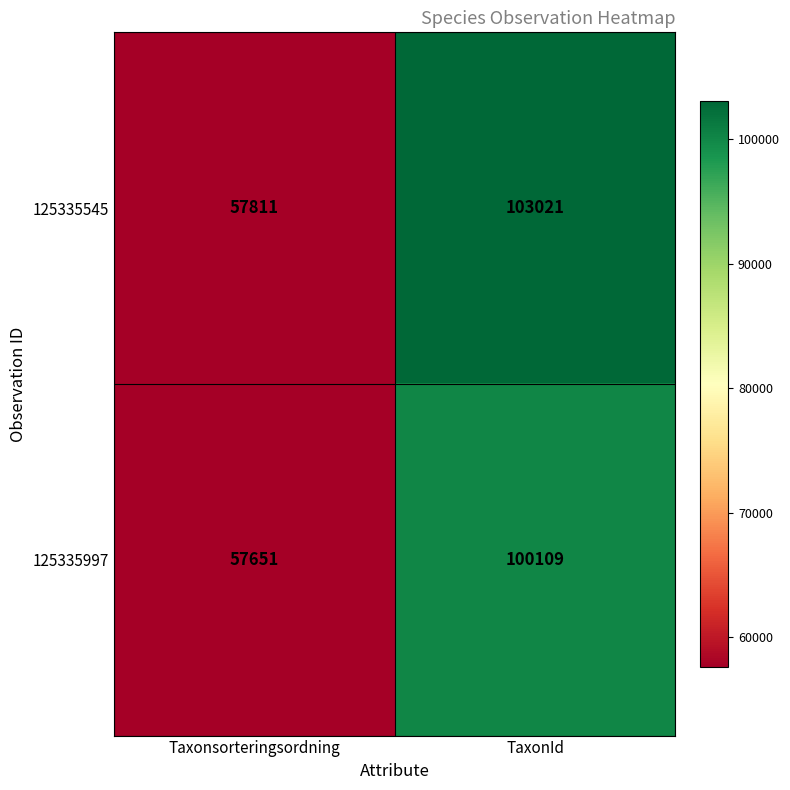

True or false: 125335545 has a value of 57811 at Taxonsorteringsordning.

True